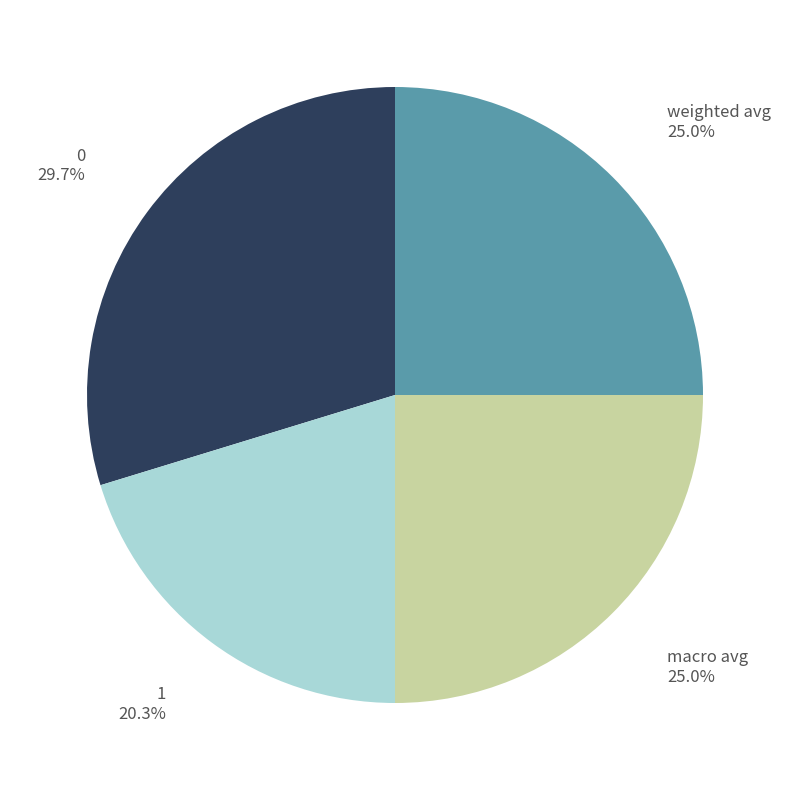

To the nearest percent, what portion does 1 represent?

20%